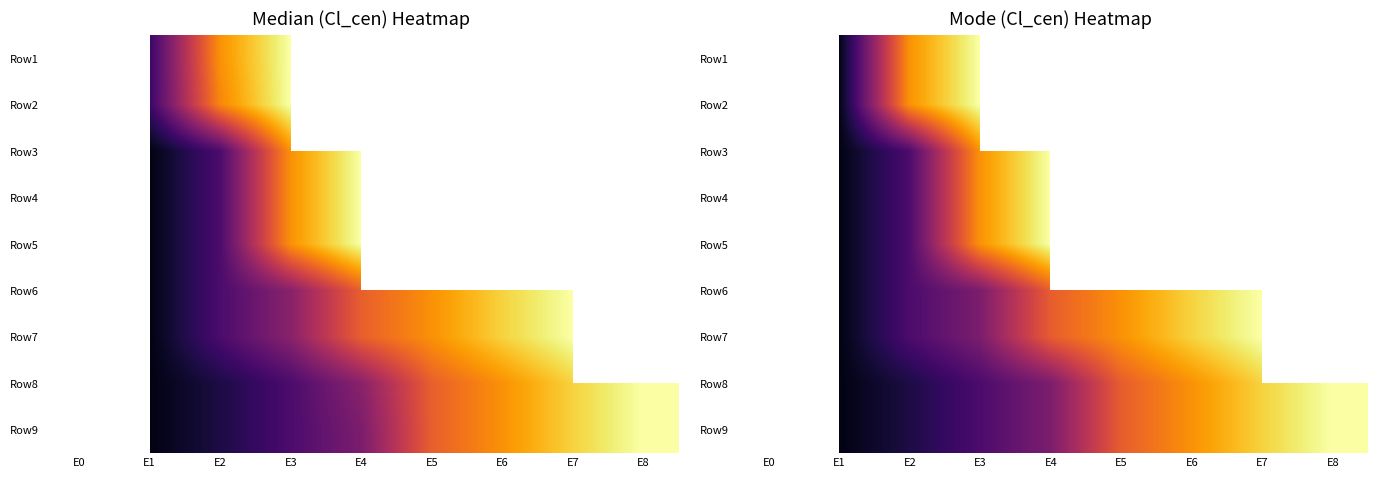

Count the Row6 values in the range 634 to 2519.

5